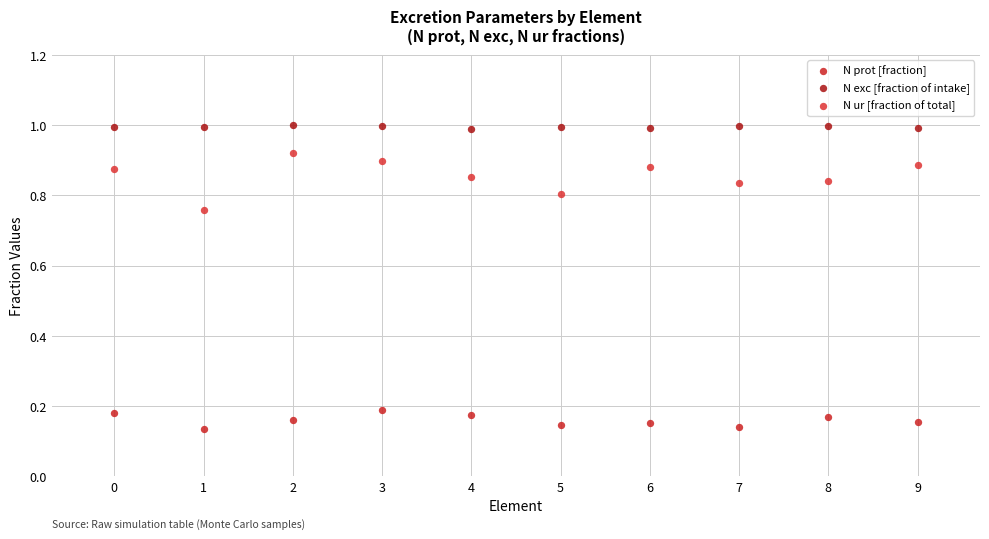

Which series reaches the maximum Y coordinate?

N exc [fraction of intake]